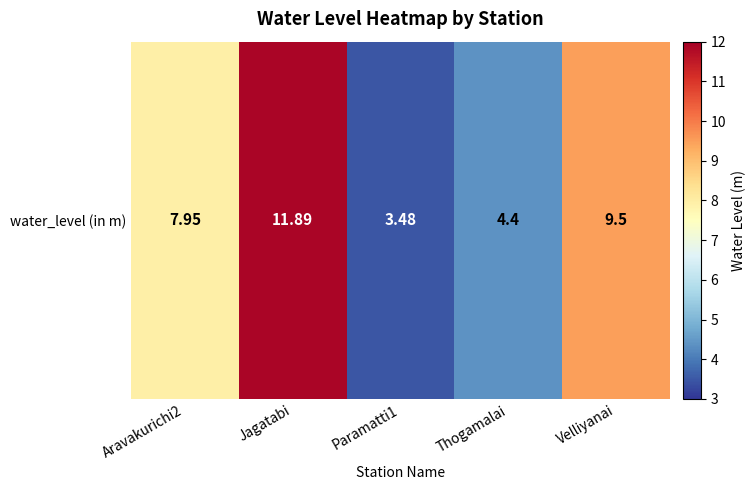

Which has a higher value, Jagatabi or Velliyanai?

Jagatabi